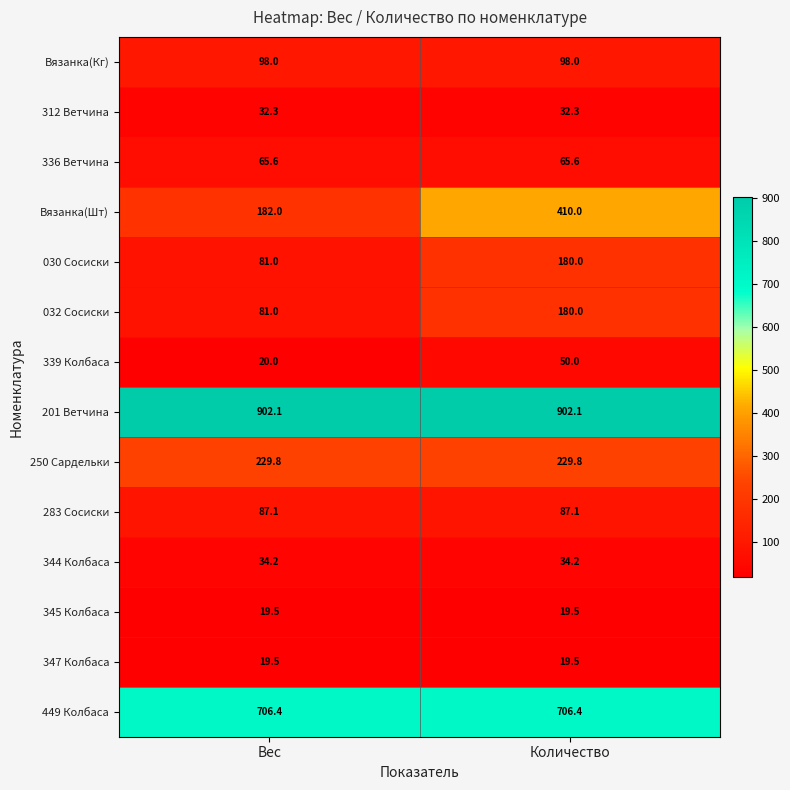

Reading right to left, what are all the values shown in this chart?

Вязанка(Кг): Количество=98.0	Вес=98.0
312 Ветчина: Количество=32.3	Вес=32.3
336 Ветчина: Количество=65.6	Вес=65.6
Вязанка(Шт): Количество=410.0	Вес=182.0
030 Сосиски: Количество=180.0	Вес=81.0
032 Сосиски: Количество=180.0	Вес=81.0
339 Колбаса: Количество=50.0	Вес=20.0
201 Ветчина: Количество=902.1	Вес=902.1
250 Сардельки: Количество=229.8	Вес=229.8
283 Сосиски: Количество=87.1	Вес=87.1
344 Колбаса: Количество=34.2	Вес=34.2
345 Колбаса: Количество=19.5	Вес=19.5
347 Колбаса: Количество=19.5	Вес=19.5
449 Колбаса: Количество=706.4	Вес=706.4